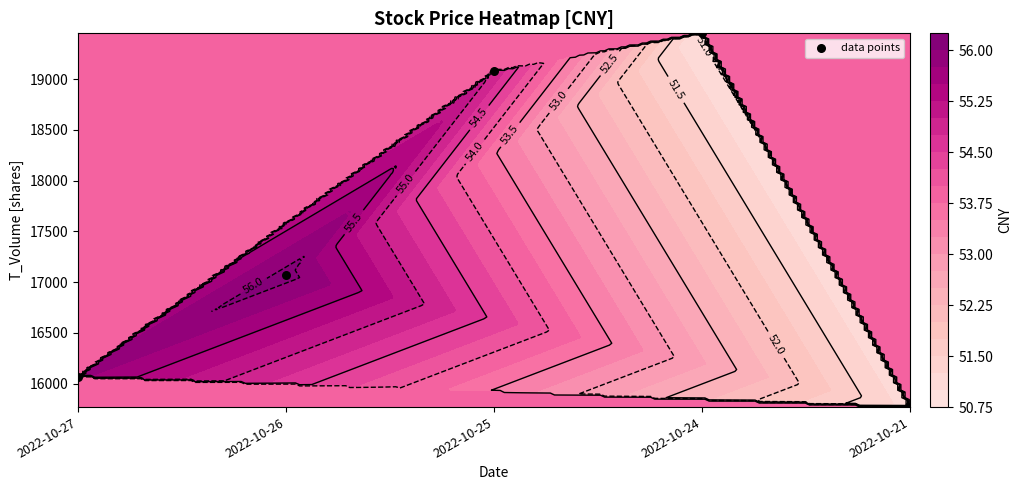

What is the greatest value displayed?

19452